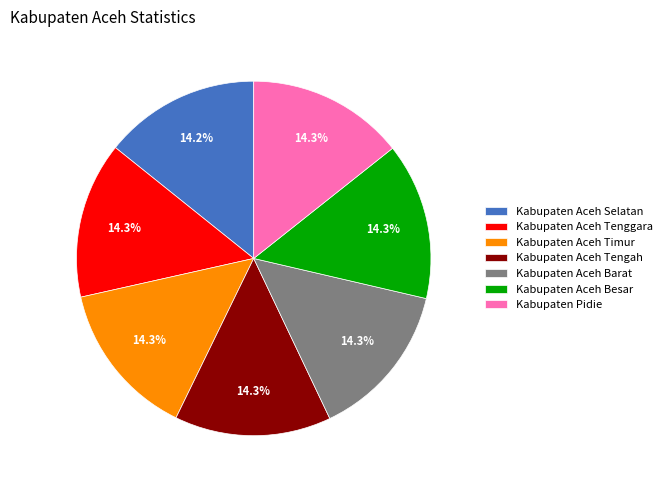

Combined, do Kabupaten Aceh Tenggara and Kabupaten Aceh Barat account for over 50%?

No